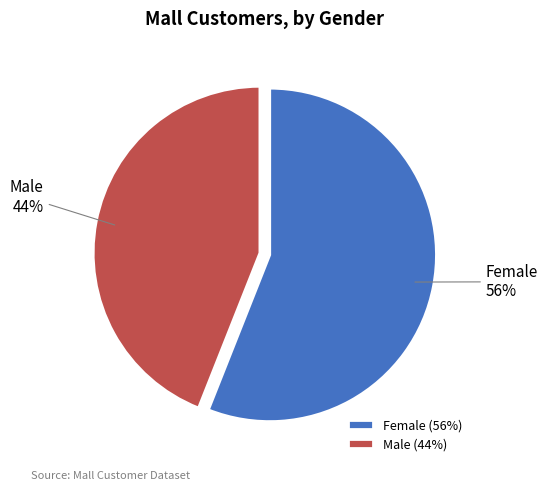

To the nearest percent, what is the combined percentage of Male and Female?

100%